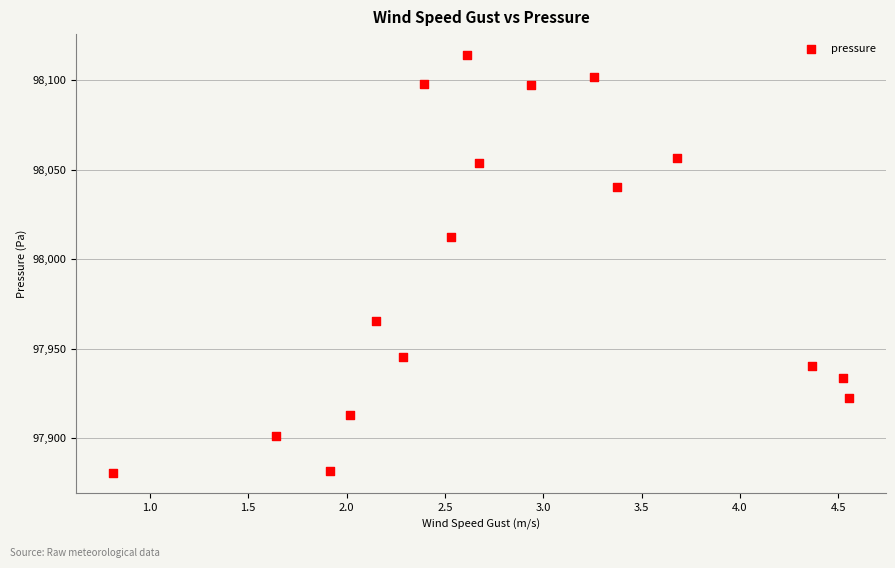

What is the range of Y values (max minus min)?

233.3